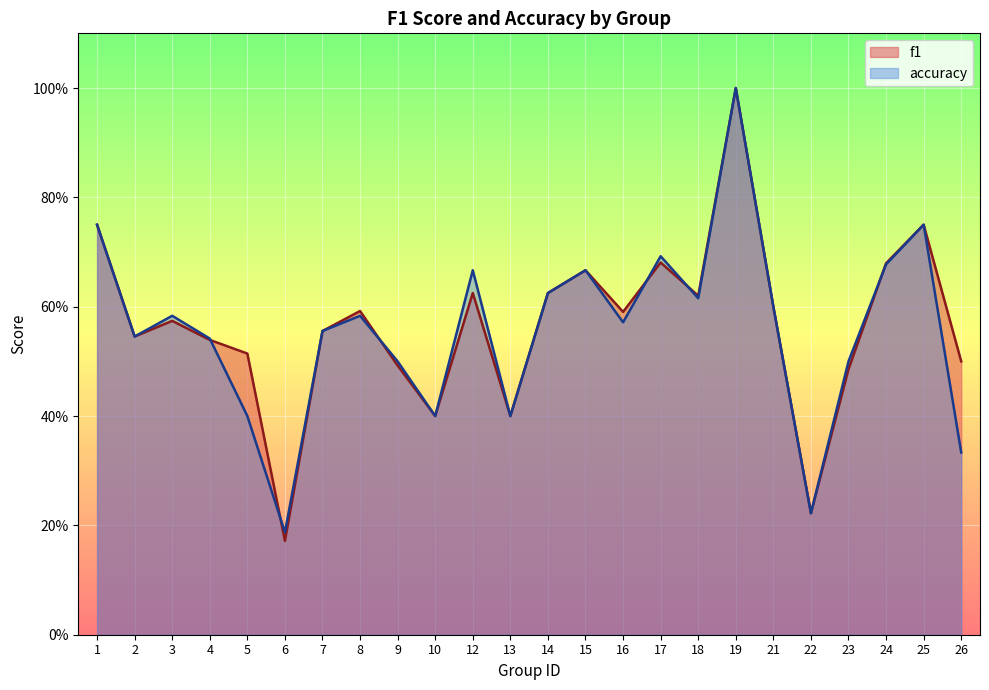

Reading left to right, list all the values displayed in this chart.

f1: 0.8	0.5	0.6	0.5	0.5	0.2	0.6	0.6	0.5	0.4	0.6	0.4	0.6	0.7	0.6	0.7	0.6	1.0	0.6	0.2	0.5	0.7	0.8	0.5
accuracy: 0.8	0.5	0.6	0.5	0.4	0.2	0.6	0.6	0.5	0.4	0.7	0.4	0.6	0.7	0.6	0.7	0.6	1.0	0.6	0.2	0.5	0.7	0.8	0.3